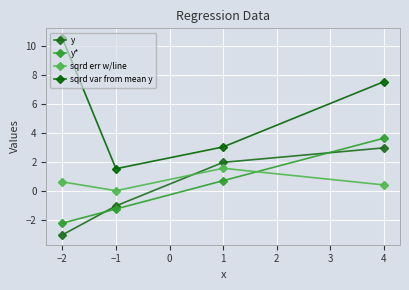

What is the label of the 2nd point from the right?

1